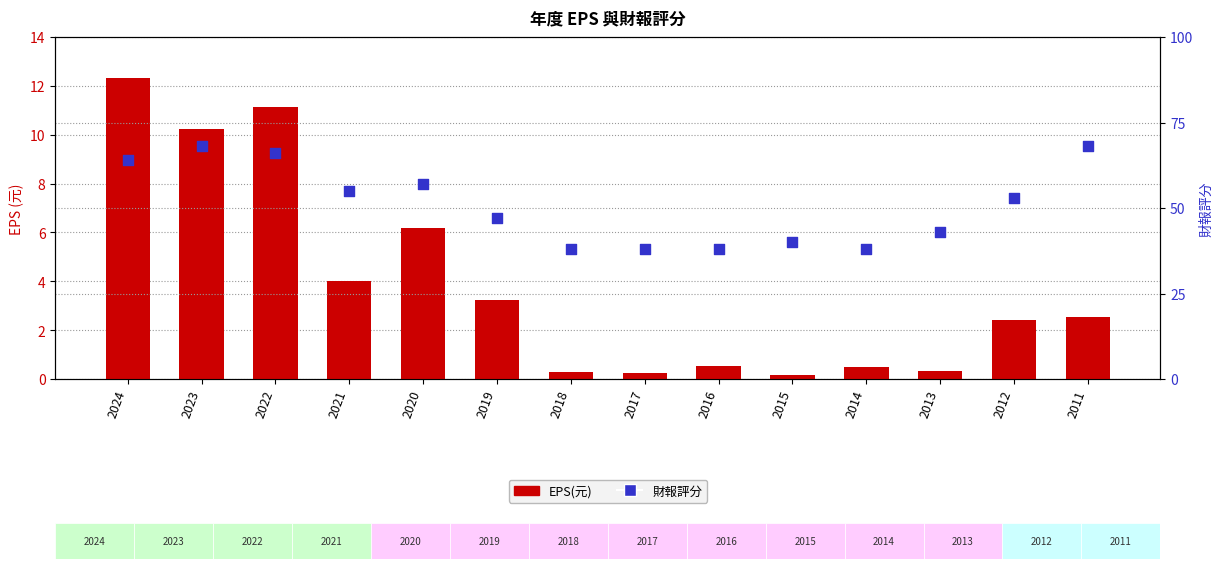

What are all the series names shown in the legend?

EPS(元), 財報評分